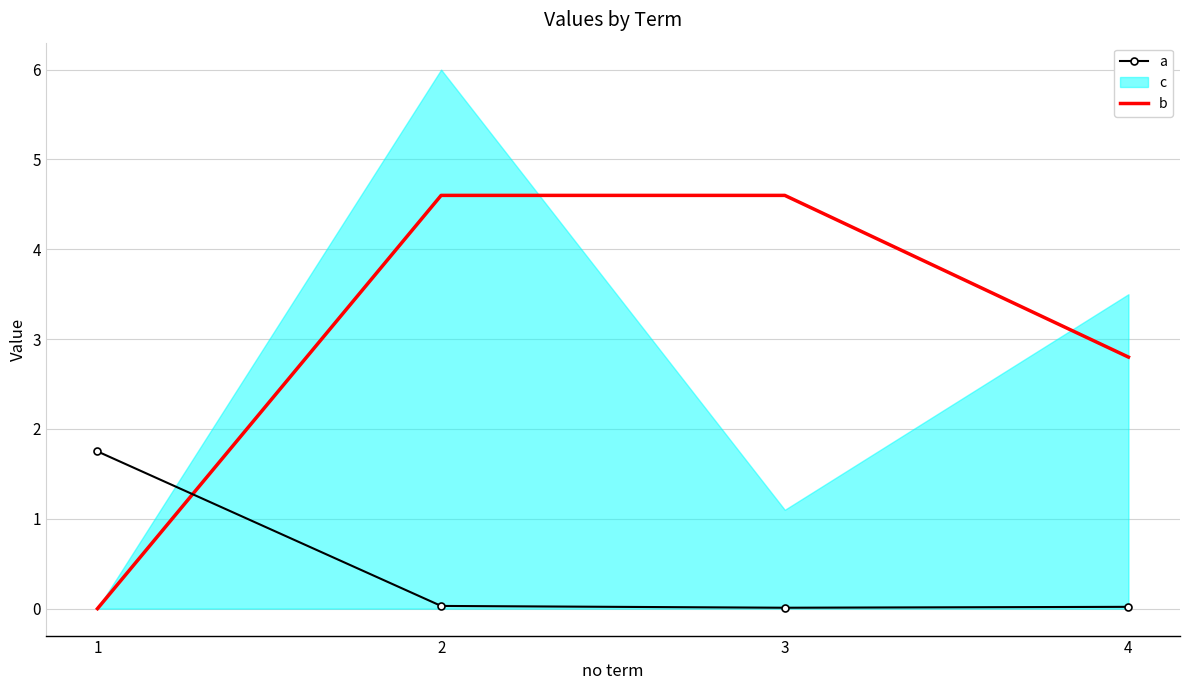

At which category is the sum across all series the highest?

2